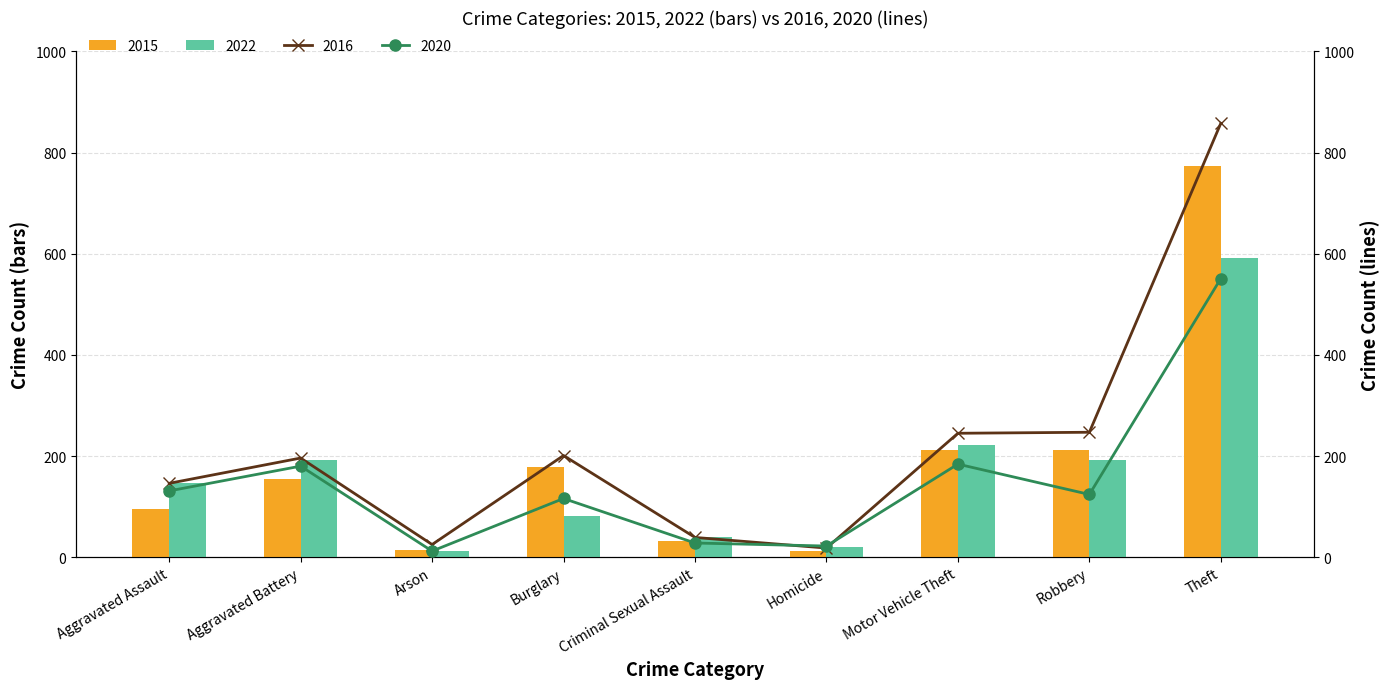

Which series has the largest total across all categories?

2019